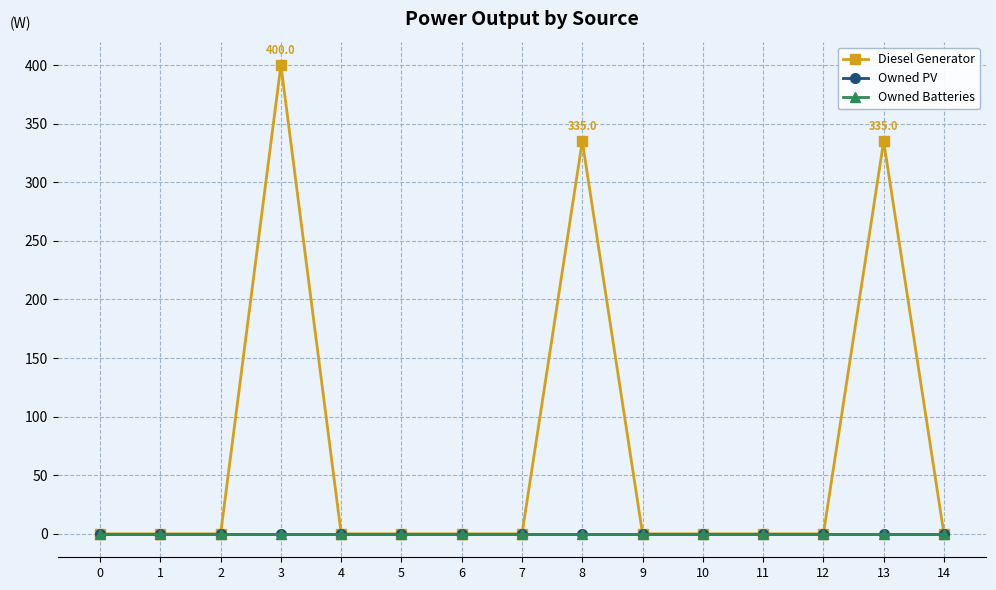

True or false: Diesel Generator has more than 0 points higher than both neighbors.

True